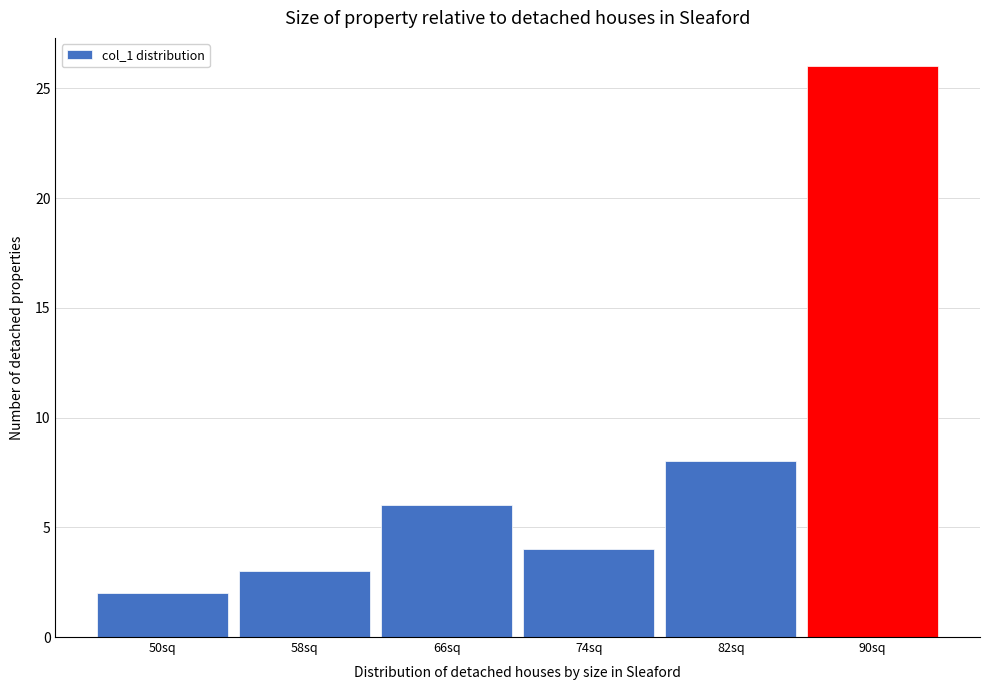

Reading right to left, extract all data points from this chart.

26	8	4	6	3	2